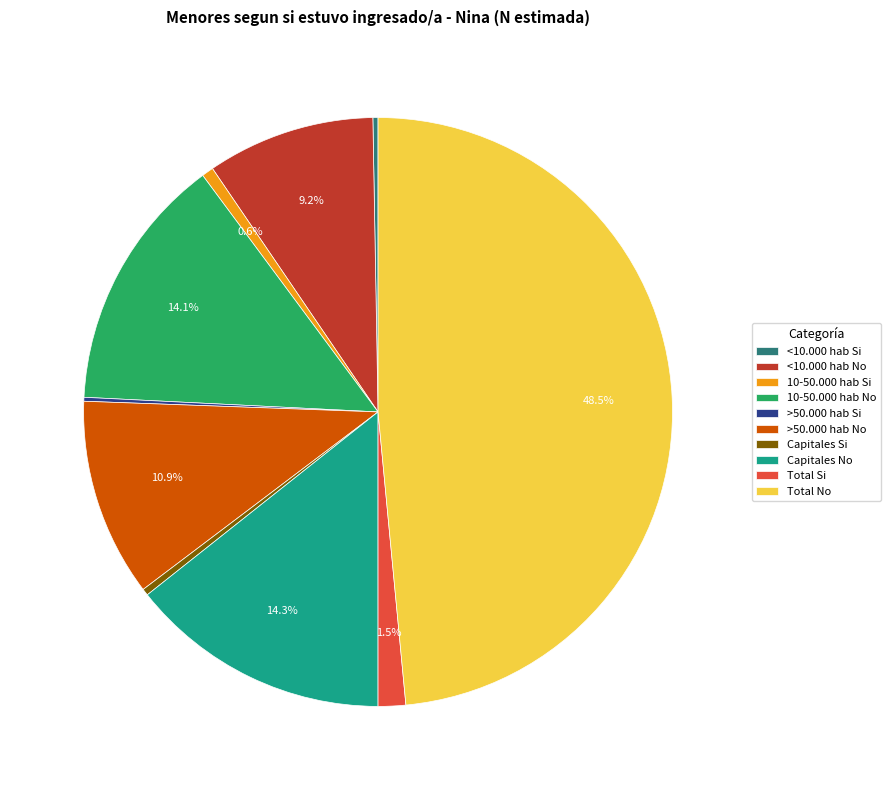

Which slice is the largest?

Total No